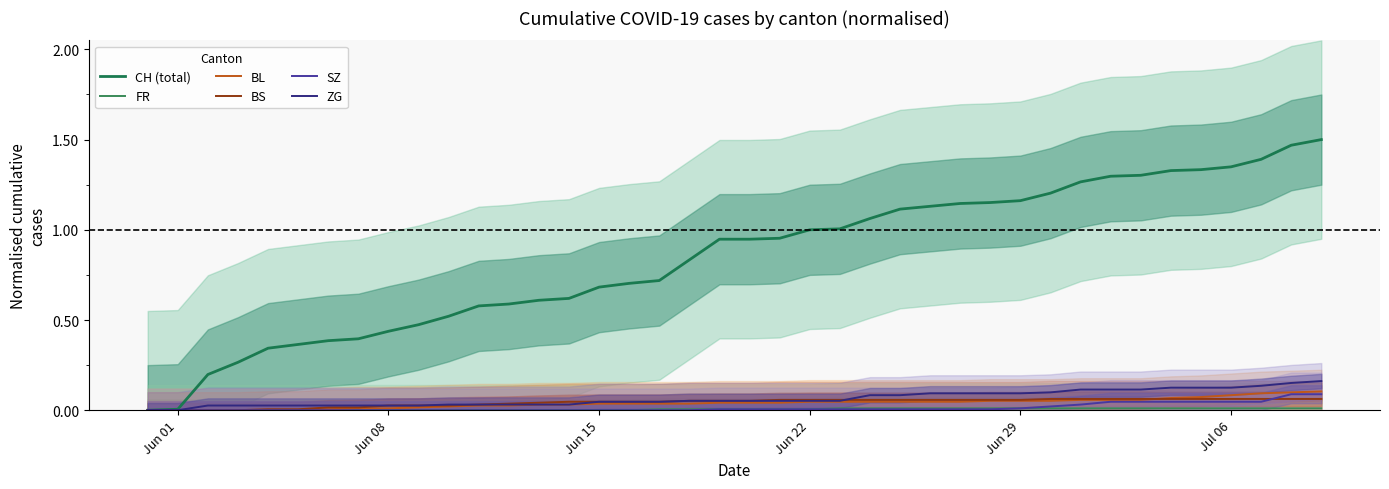

Does the chart display data point markers on the line(s)?

No